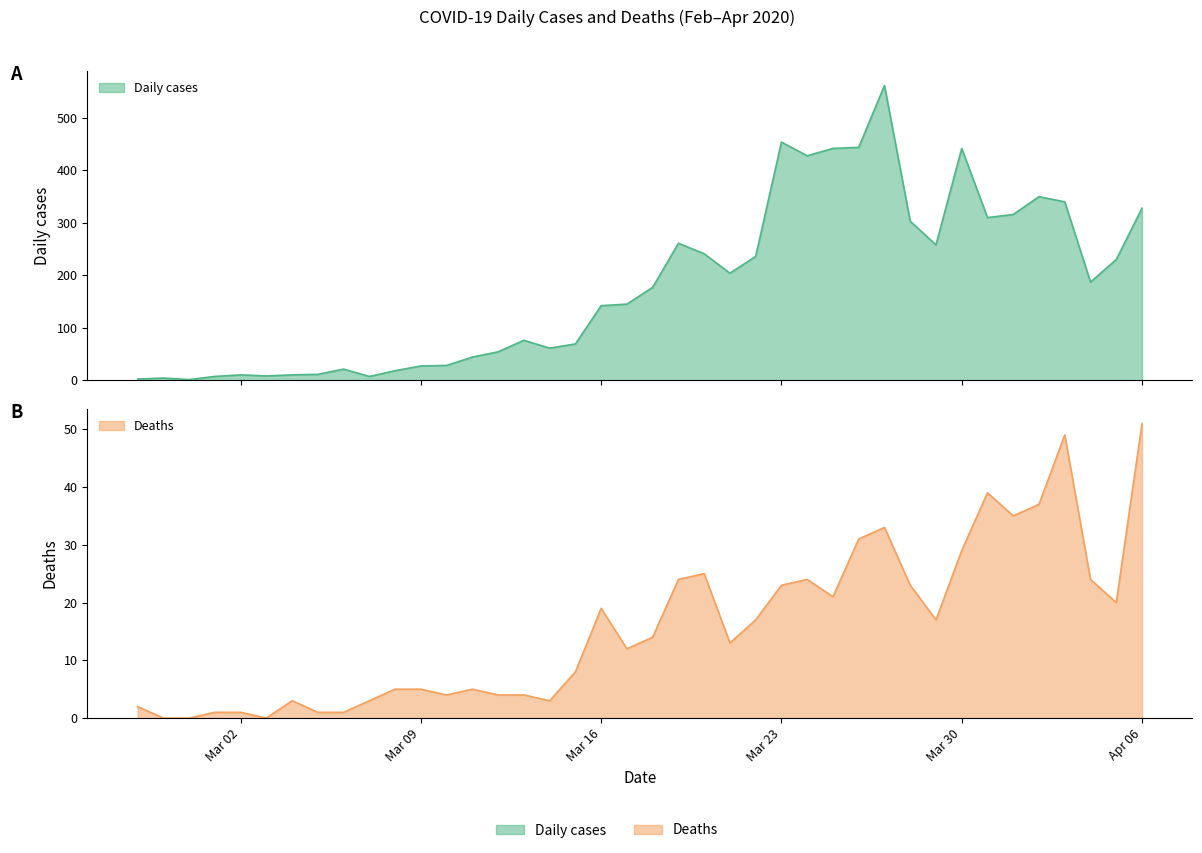

At which category is the sum across all series the highest?

2020-03-27